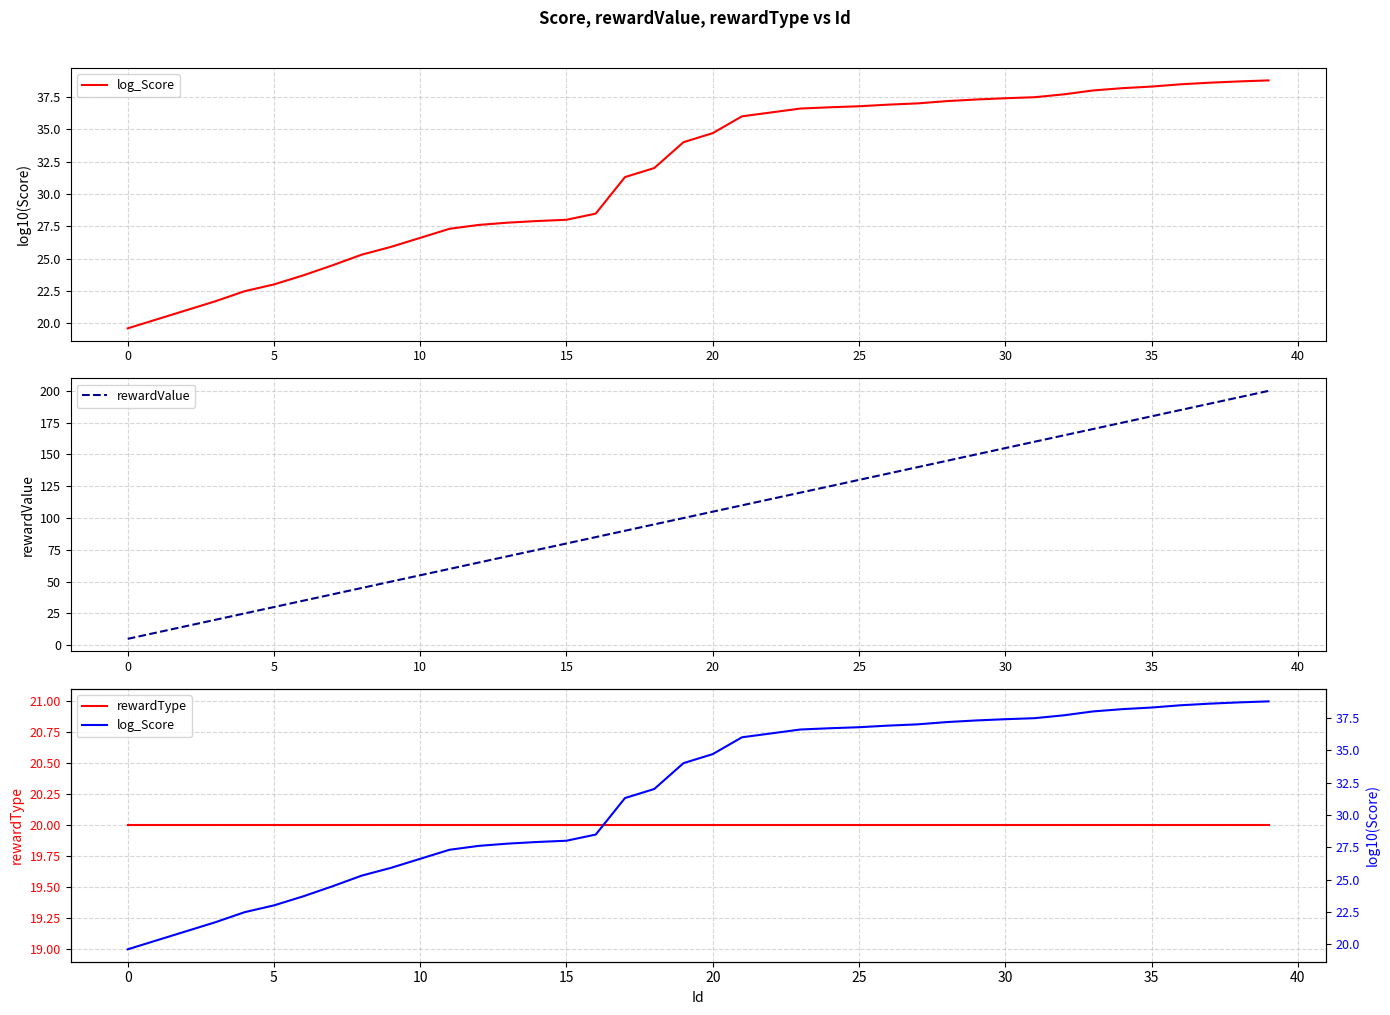

How many lines are shown in the chart?

3